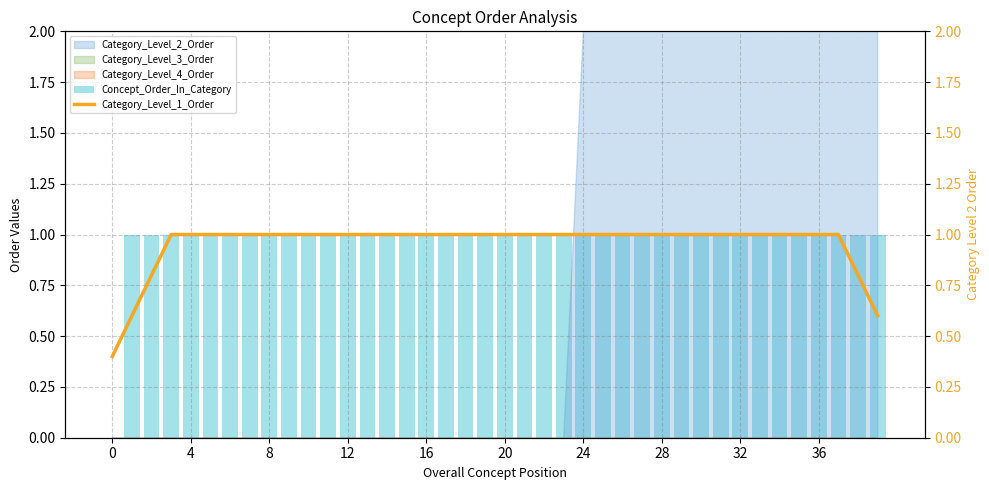

Reading right to left, list all the values displayed in this chart.

Concept_Order_In_Category: 1.0	1.0	1.0	1.0	1.0	1.0	1.0	1.0	1.0	1.0	1.0	1.0	1.0	1.0	1.0	1.0	1.0	1.0	1.0	1.0	1.0	1.0	1.0	1.0	1.0	1.0	1.0	1.0	1.0	1.0	1.0	1.0	1.0	1.0	1.0	1.0	1.0	1.0	1.0	0.0
Category_Level_1_Order: 0.6	0.8	1.0	1.0	1.0	1.0	1.0	1.0	1.0	1.0	1.0	1.0	1.0	1.0	1.0	1.0	1.0	1.0	1.0	1.0	1.0	1.0	1.0	1.0	1.0	1.0	1.0	1.0	1.0	1.0	1.0	1.0	1.0	1.0	1.0	1.0	1.0	0.8	0.6	0.4